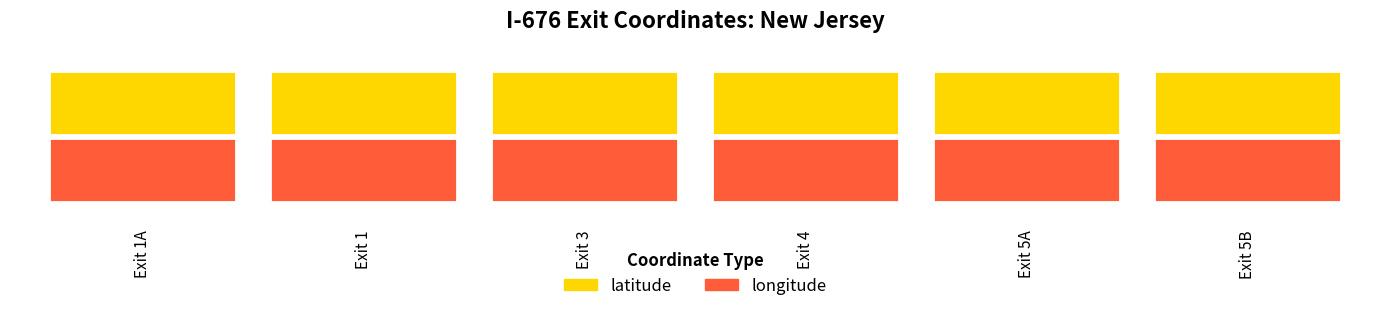

Reading right to left, transcribe all the data shown in this chart.

latitude: 39.9	39.9	39.9	39.9	39.9	39.9
longitude: -75.1	-75.1	-75.1	-75.1	-75.1	-75.1